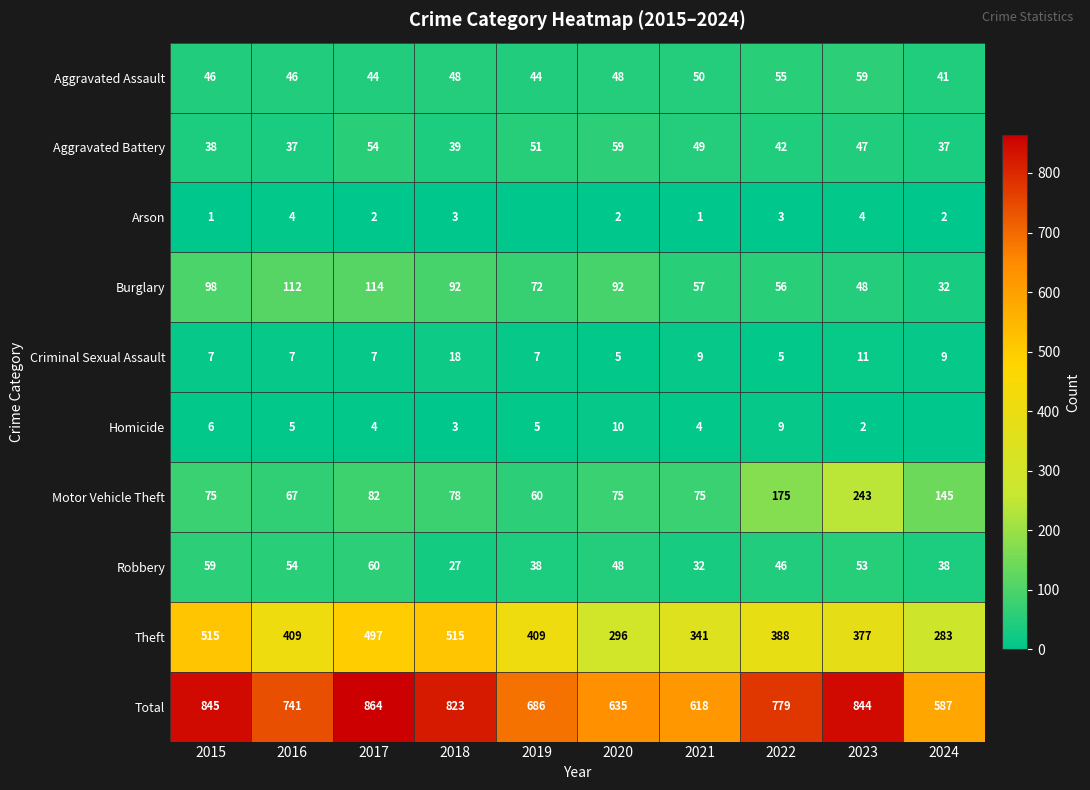

How many data points does each series have?

10